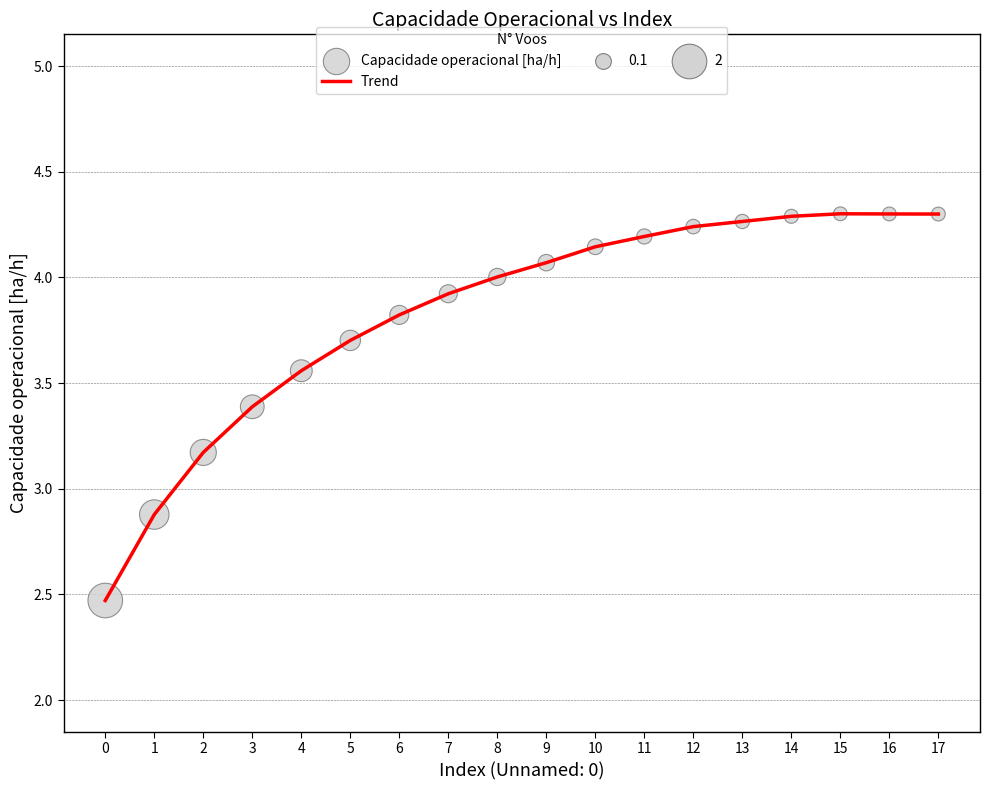

What is the ratio of the value at 3 to the value at 14?

0.8